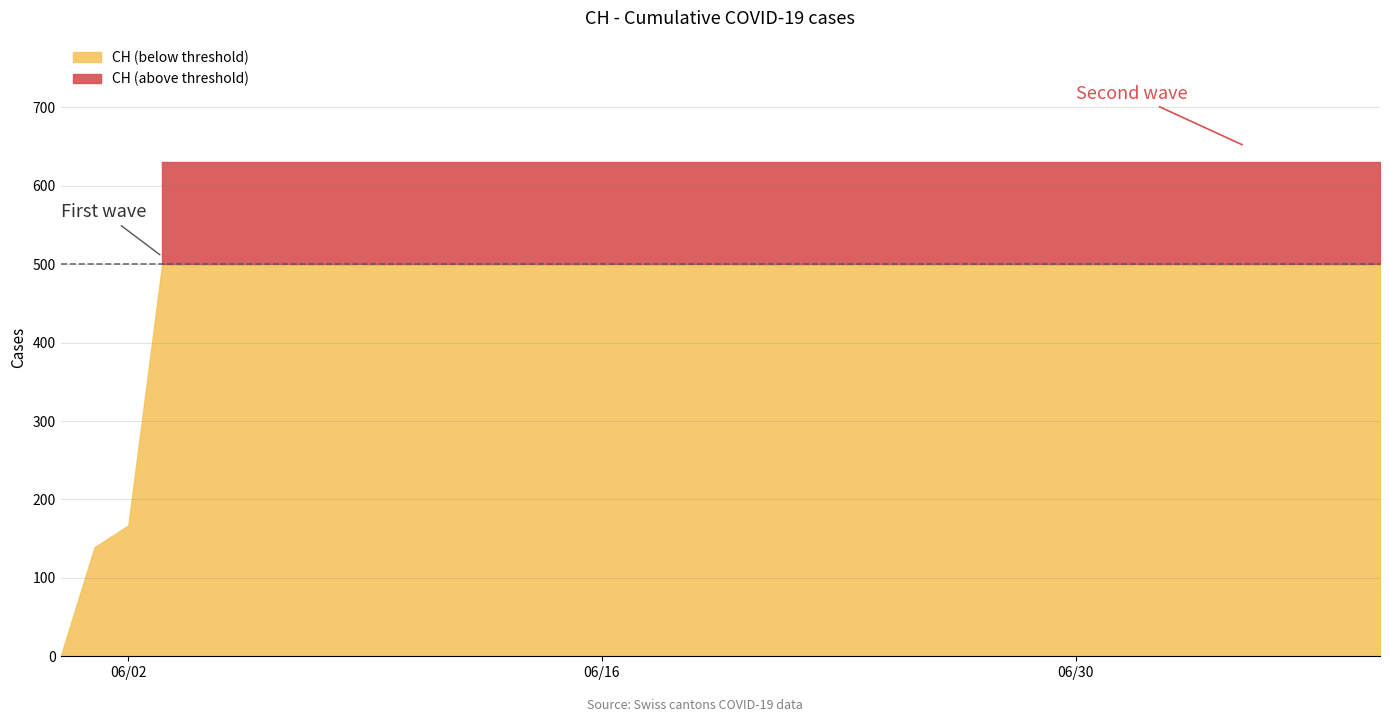

What is the average value?

591